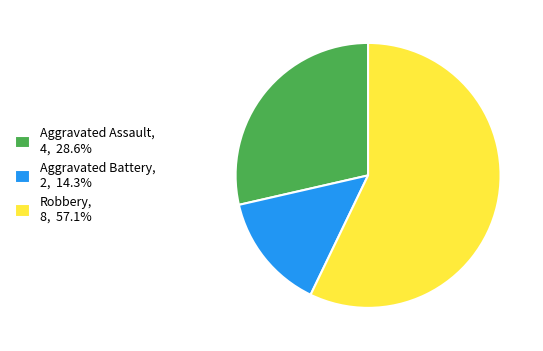

What is the ratio of the value at Robbery, 8, 57.1% to the value at Aggravated Assault, 4, 28.6%?

2.0